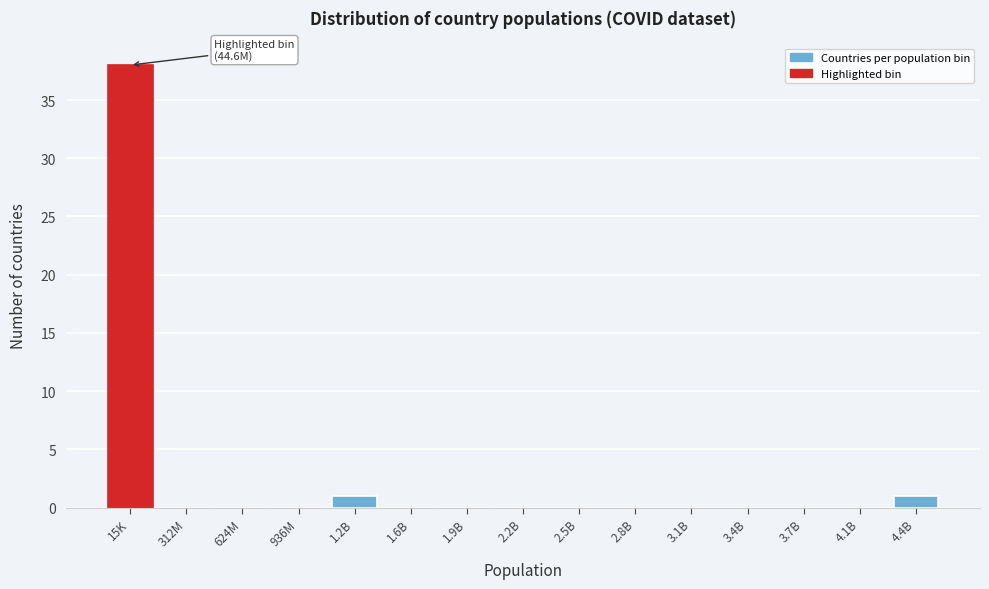

Which has a higher value, 15K or 3.7B?

15K